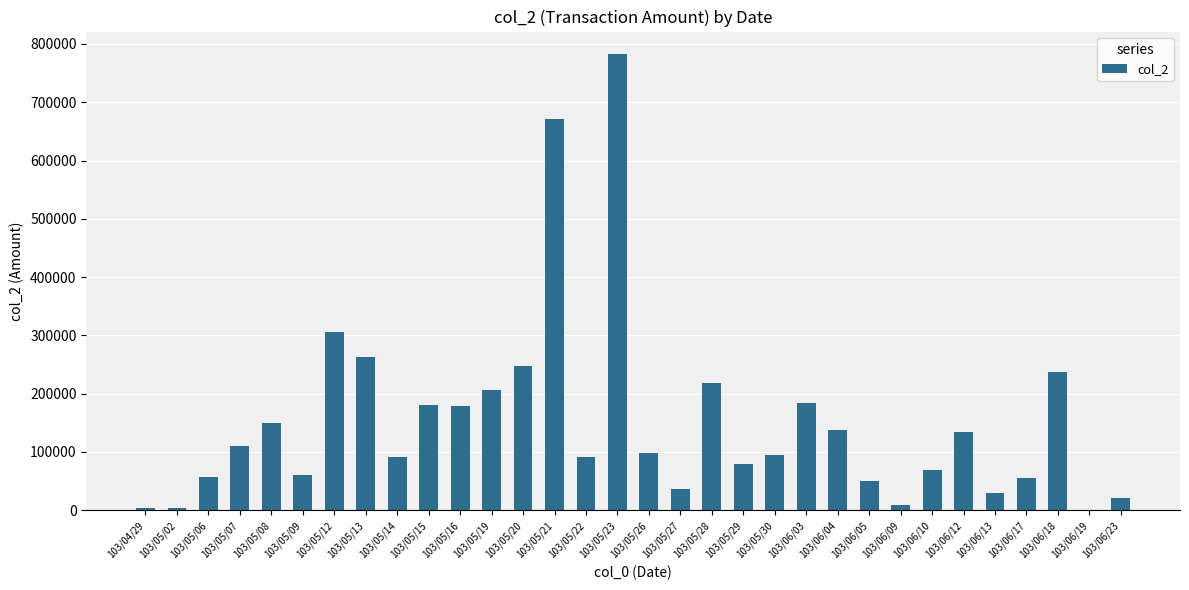

The value at 103/05/27 is 36910. True or false?

True